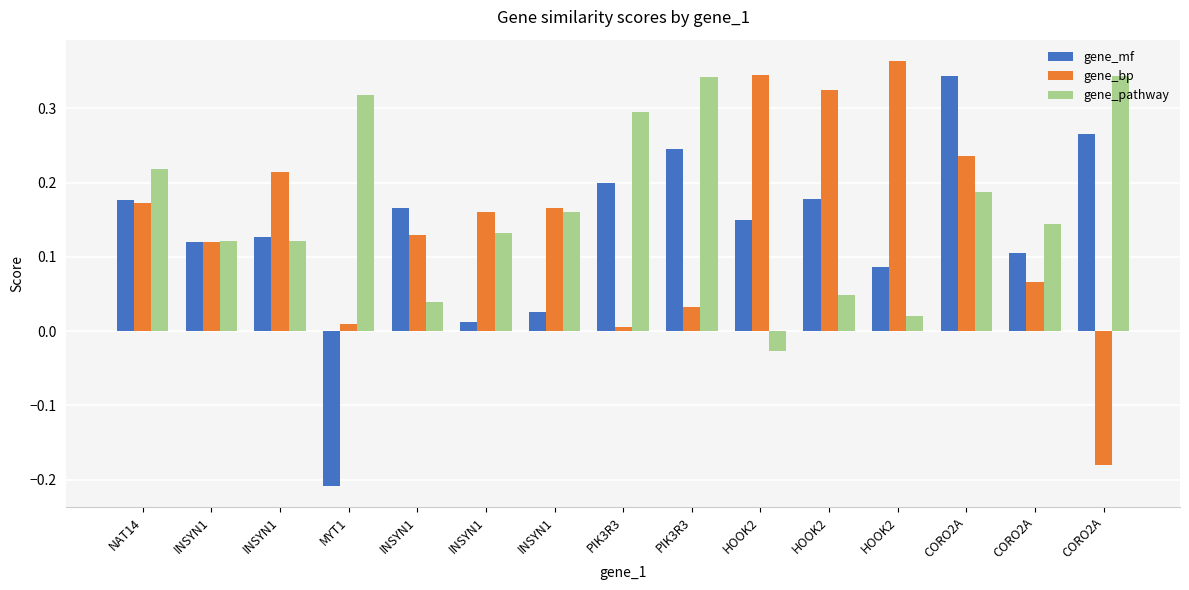

Reading left to right, transcribe all the data shown in this chart.

gene_mf: 0.2	0.1	0.1	-0.2	0.2	0.0	0.0	0.2	0.2	0.1	0.2	0.1	0.3	0.1	0.3
gene_bp: 0.2	0.1	0.2	0.0	0.1	0.2	0.2	0.0	0.0	0.3	0.3	0.4	0.2	0.1	-0.2
gene_pathway: 0.2	0.1	0.1	0.3	0.0	0.1	0.2	0.3	0.3	-0.0	0.0	0.0	0.2	0.1	0.3